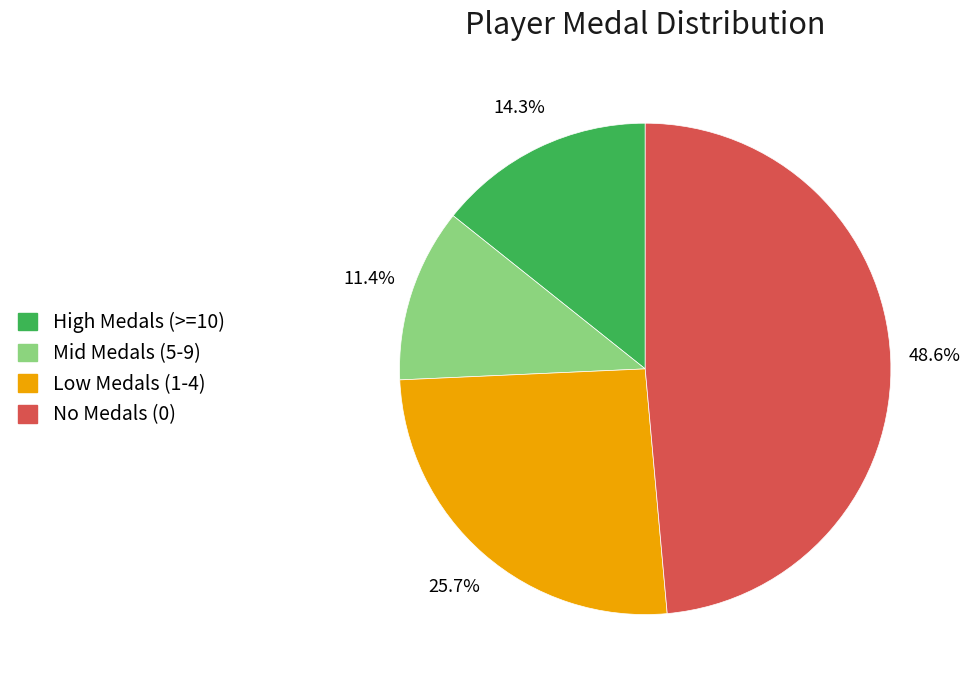

Count the number of slices in the pie.

4